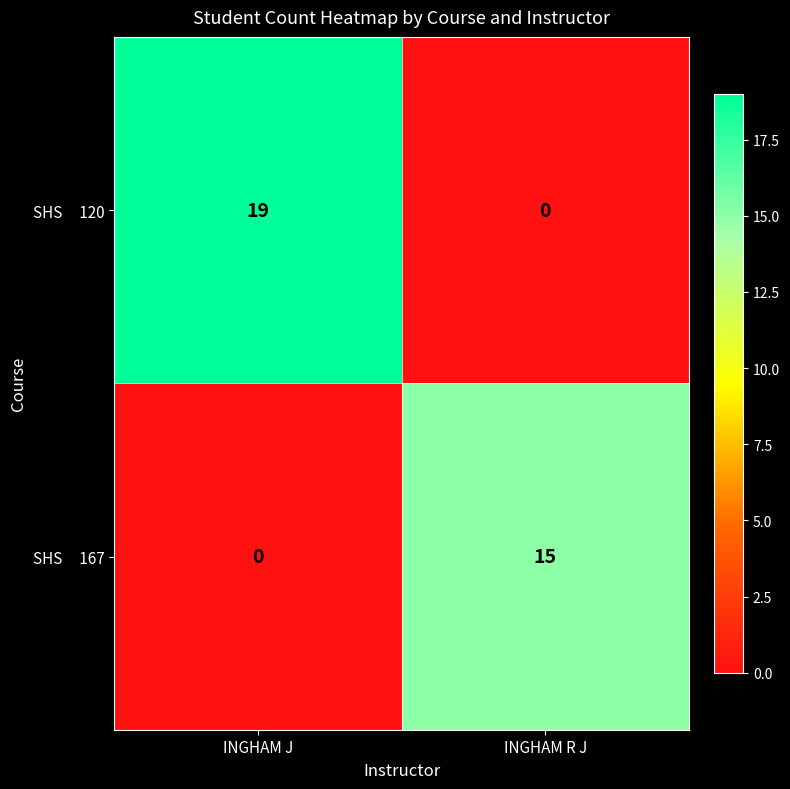

What is the total value across all series at INGHAM R J?

15